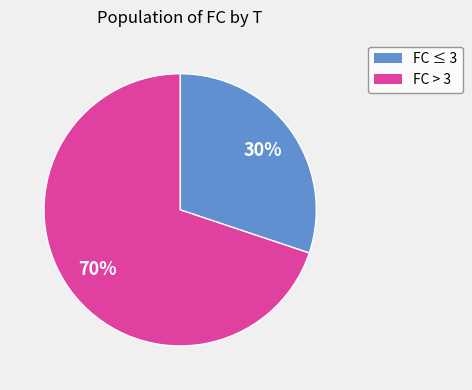

What is the smallest slice in the pie chart?

FC ≤ 3